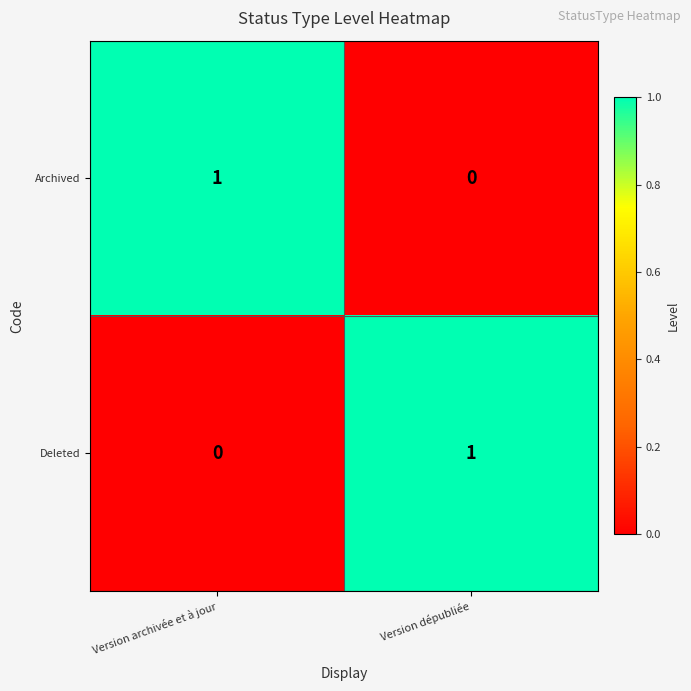

What is the total value across all series at Version archivée et à jour?

1